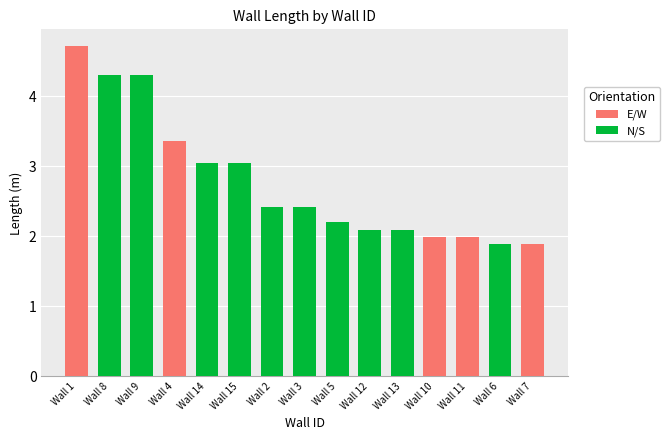

What is the greatest value displayed?

4.7